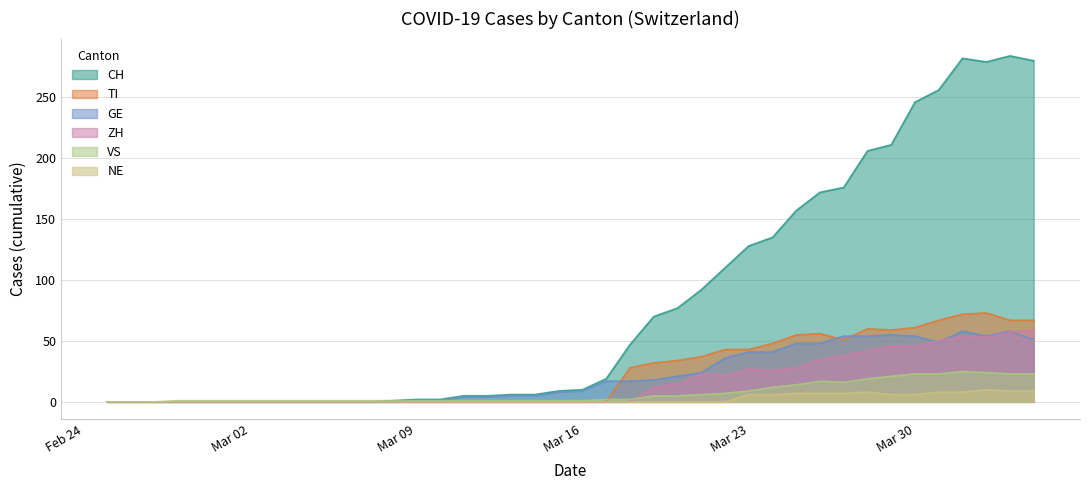

Does the chart display data point markers on the line(s)?

No